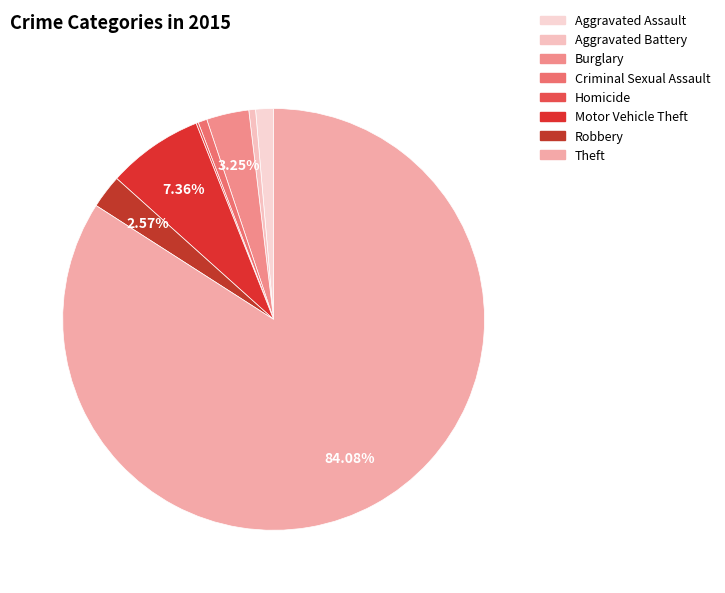

Rank the categories by value from highest to lowest.

Theft, Motor Vehicle Theft, Burglary, Robbery, Aggravated Assault, Criminal Sexual Assault, Aggravated Battery, Homicide